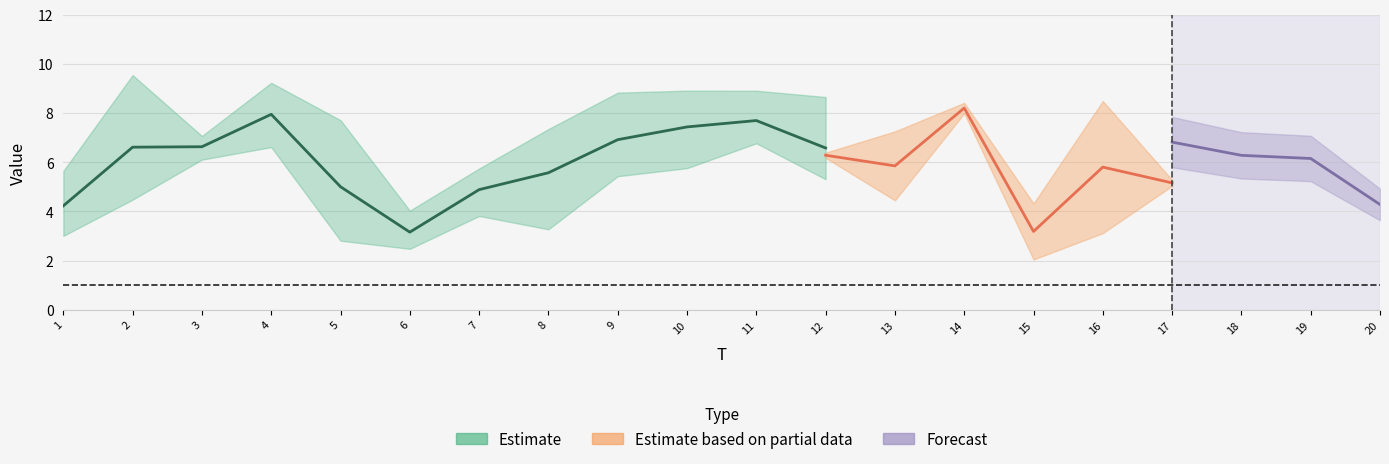

What is the maximum value shown in the chart?

9.5